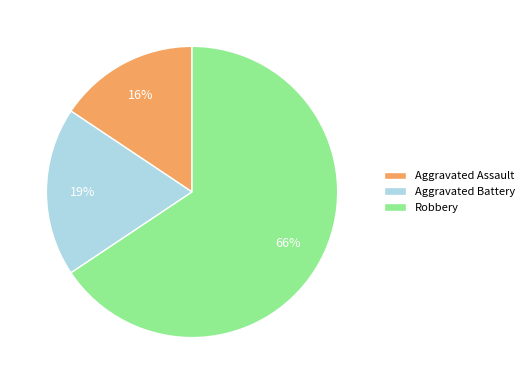

Between Aggravated Battery and Robbery, which is larger?

Robbery